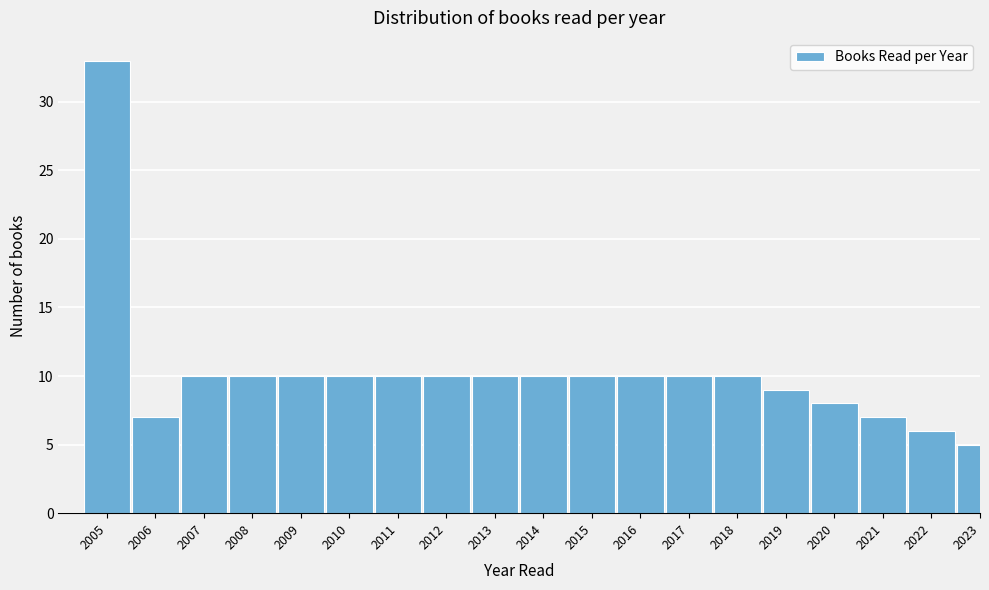

Reading right to left, what are all the values shown in this chart?

5	6	7	8	9	10	10	10	10	10	10	10	10	10	10	10	10	7	33